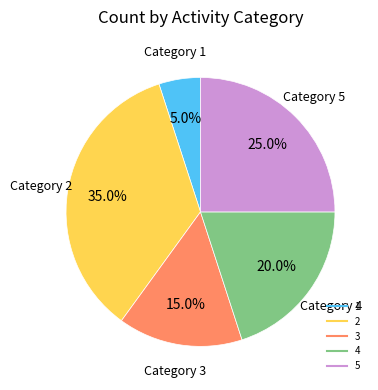

How many slices are in this pie chart?

5